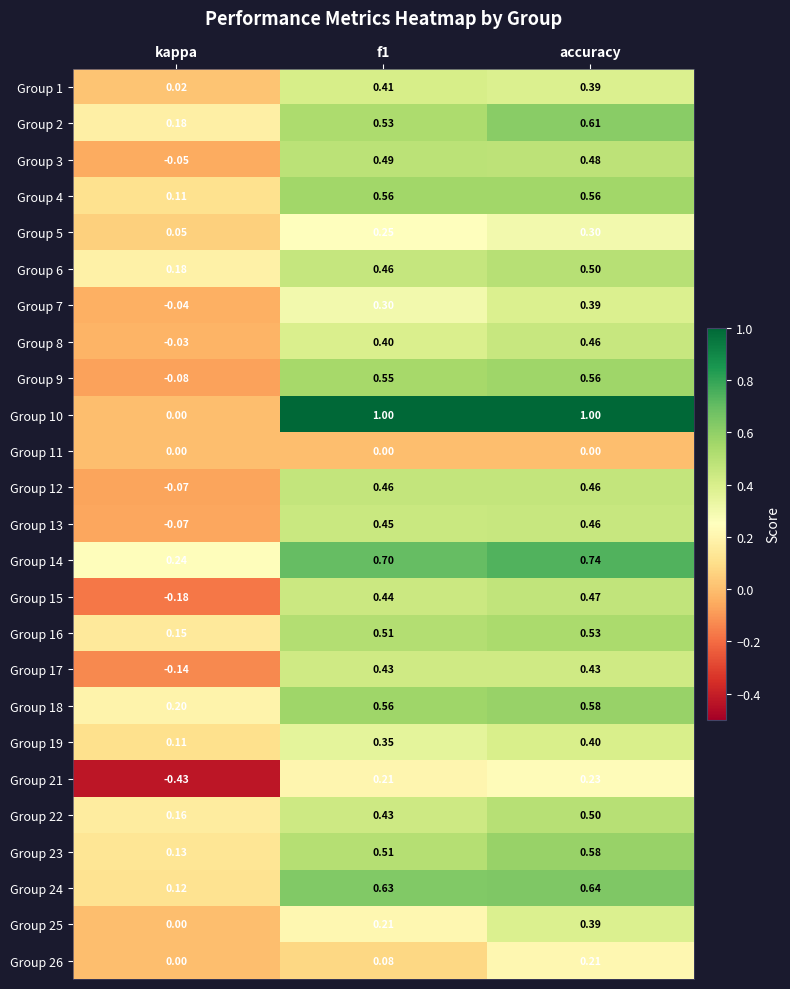

What is the difference between the highest and lowest values at accuracy?

1.0